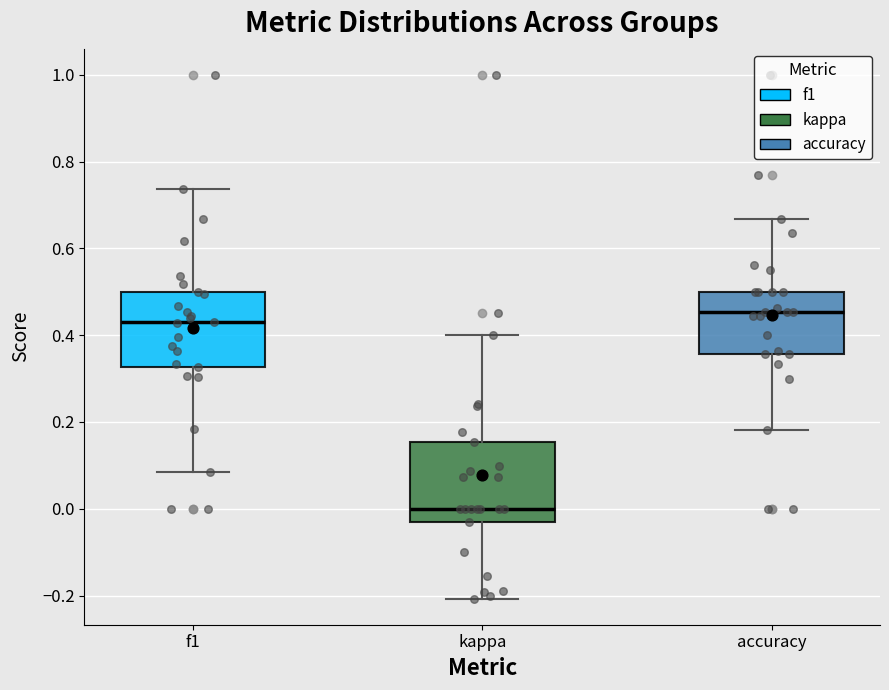

Reading left to right, read every box against the y-axis: the position of its median line, the range the box covers, and the ends of its whiskers. The values are not printed on the chart, so give them approximately, as read against the axis.

f1: median 0.44, box 0.32 to 0.50, whiskers 0.08 to 0.74
kappa: median 0.00, box -0.04 to 0.16, whiskers -0.20 to 0.40
accuracy: median 0.46, box 0.36 to 0.50, whiskers 0.18 to 0.66